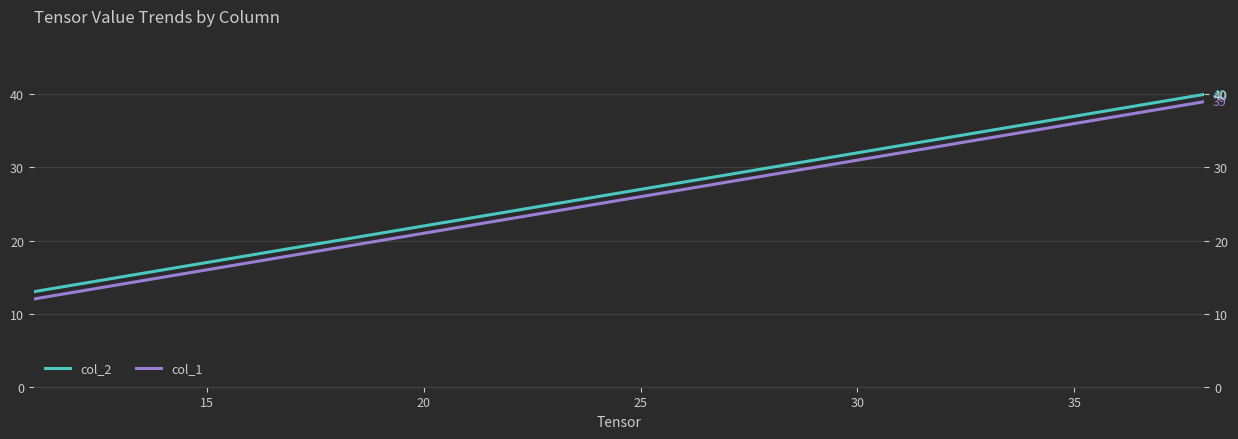

Reading left to right, transcribe all the data shown in this chart.

col_2: 13	16	19	22	25	28	31	34	37	40
col_1: 12	15	18	21	24	27	30	33	36	39